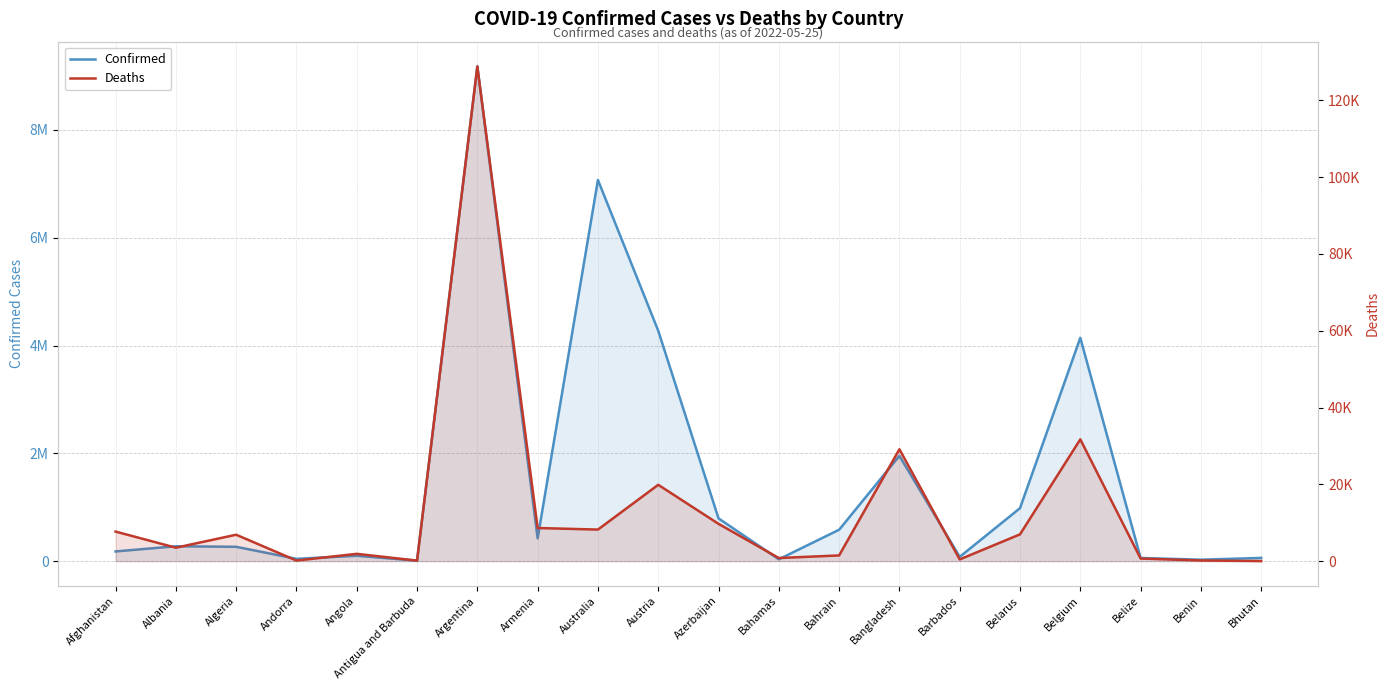

What is the average value of the Confirmed series?

1526638